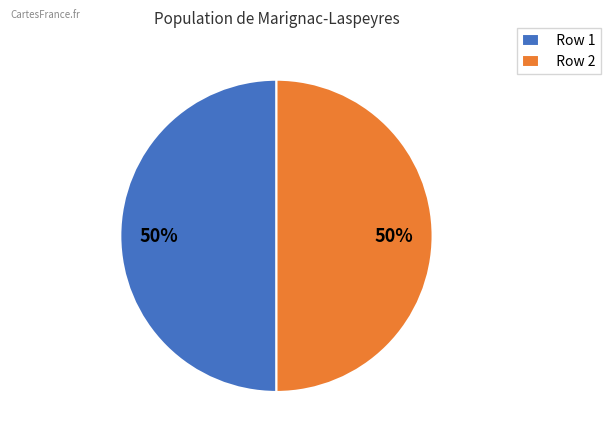

The Row 1 slice represents 43% of the pie. True or false?

False